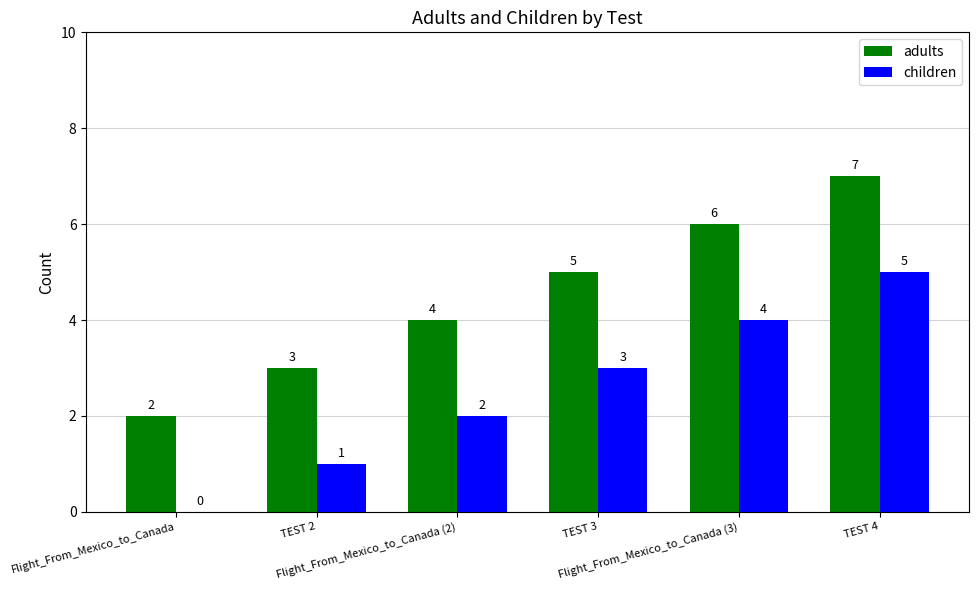

Count the number of categories in the chart.

6